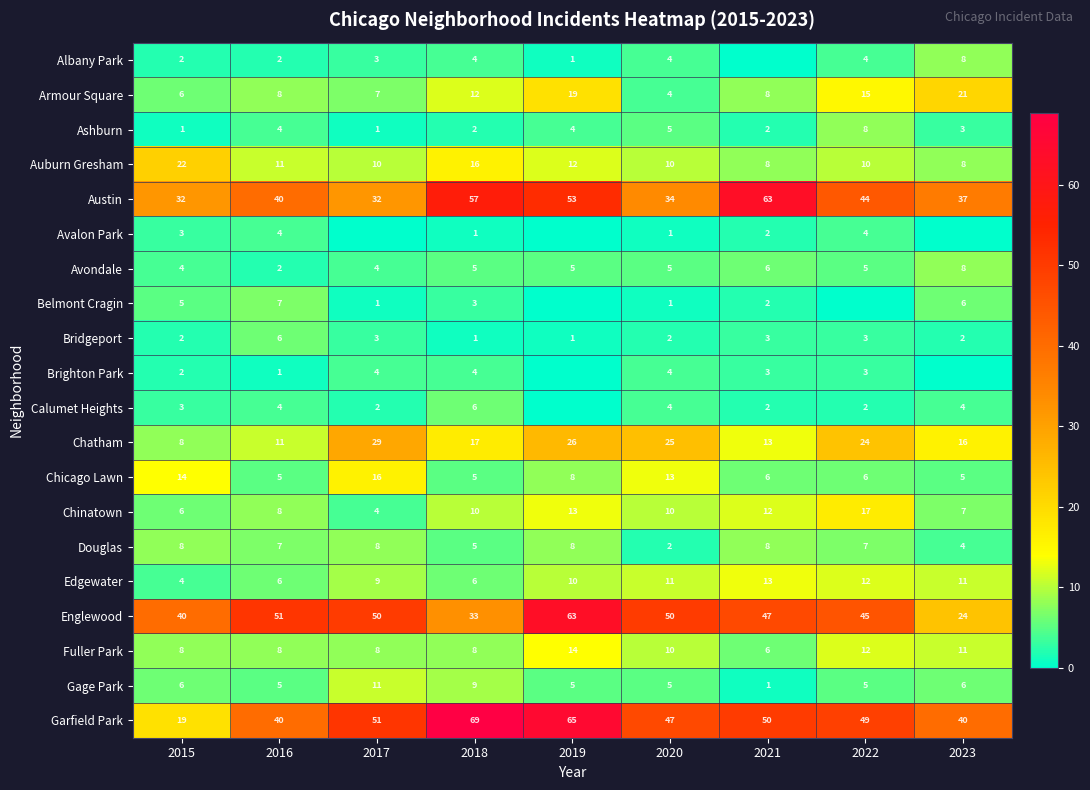

Is the value of Armour Square at 2019 greater than the value of Douglas at 2023?

Yes